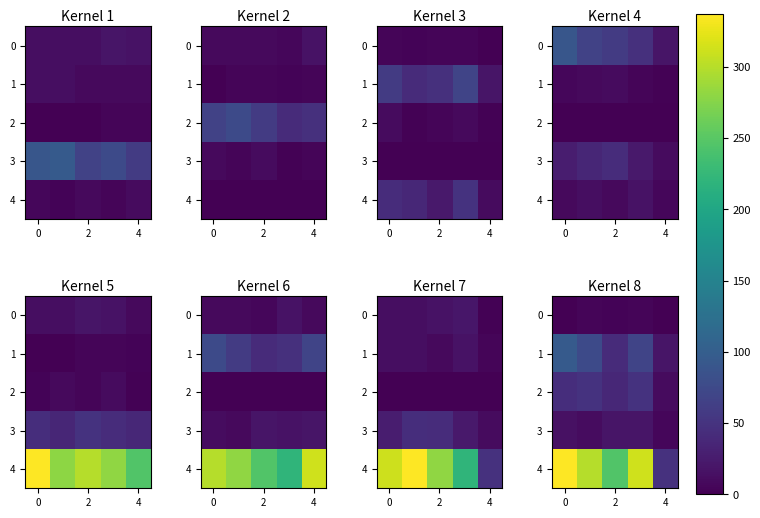

Which series has the largest range (max minus min)?

4